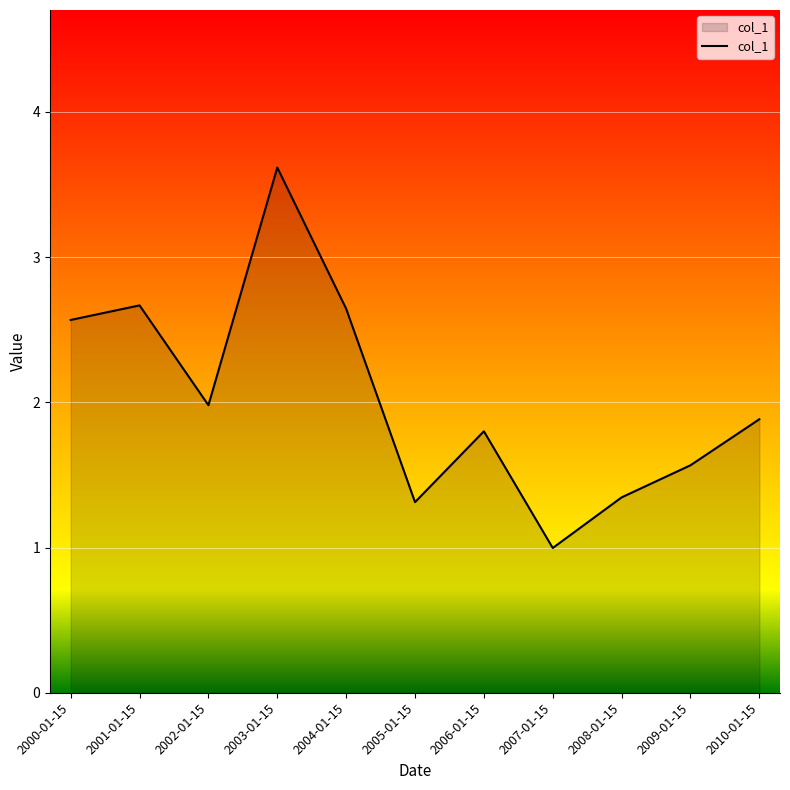

What is the sum of all values?

22.4